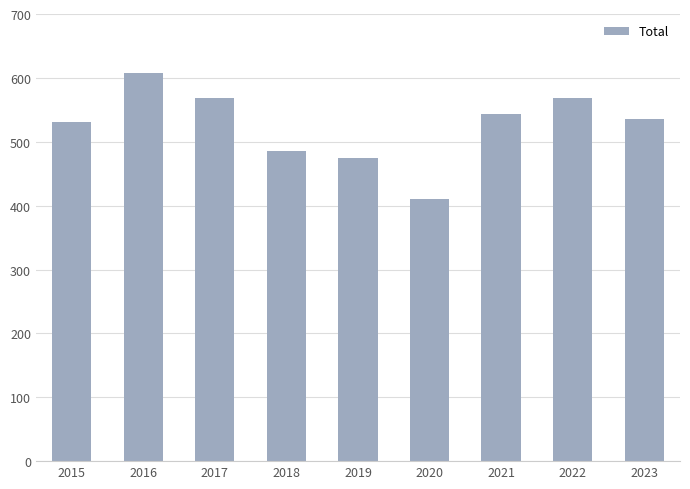

What is the maximum value shown in the chart?

608